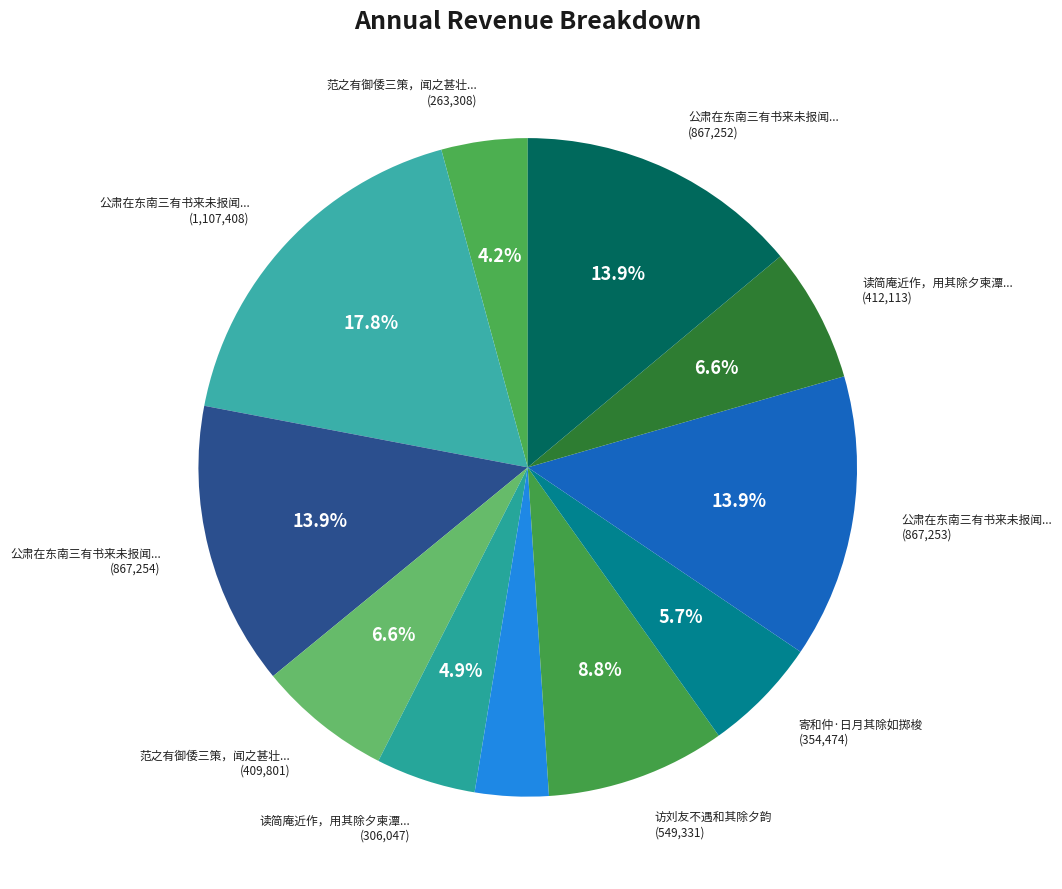

How many segments does this pie chart have?

11